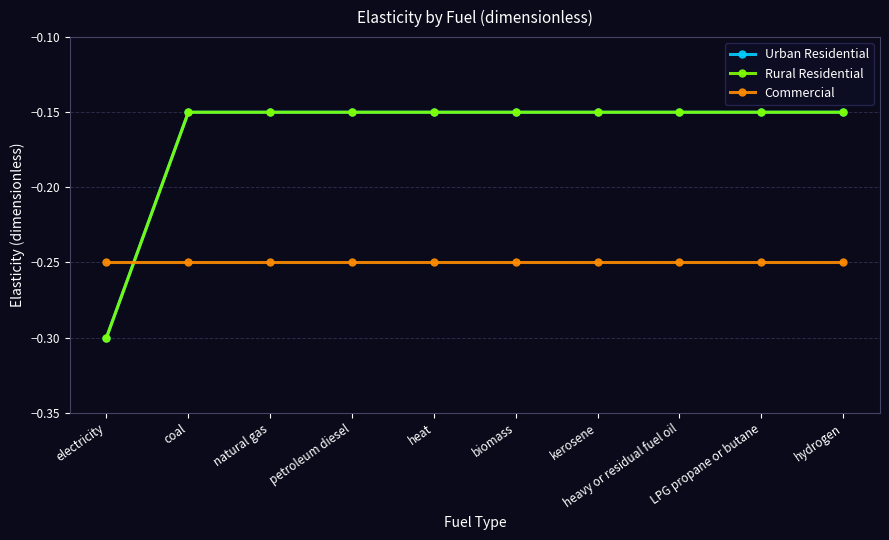

True or false: Commercial has a value of -0.2 at kerosene.

True